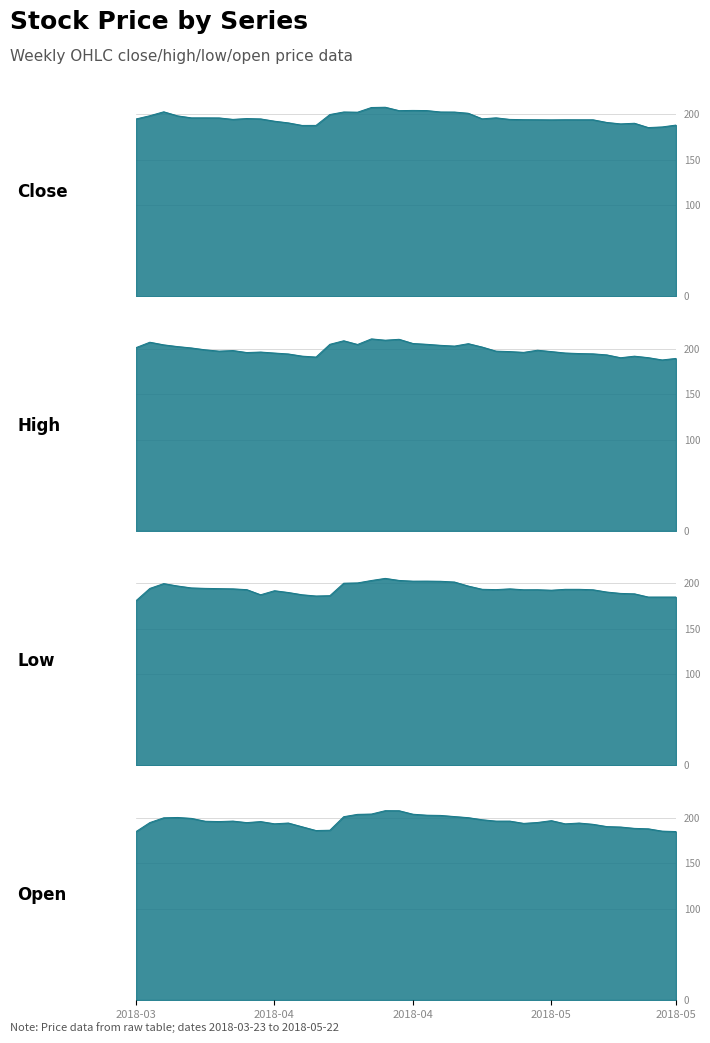

What is the label of the 16th point from the left?

2018-04-17